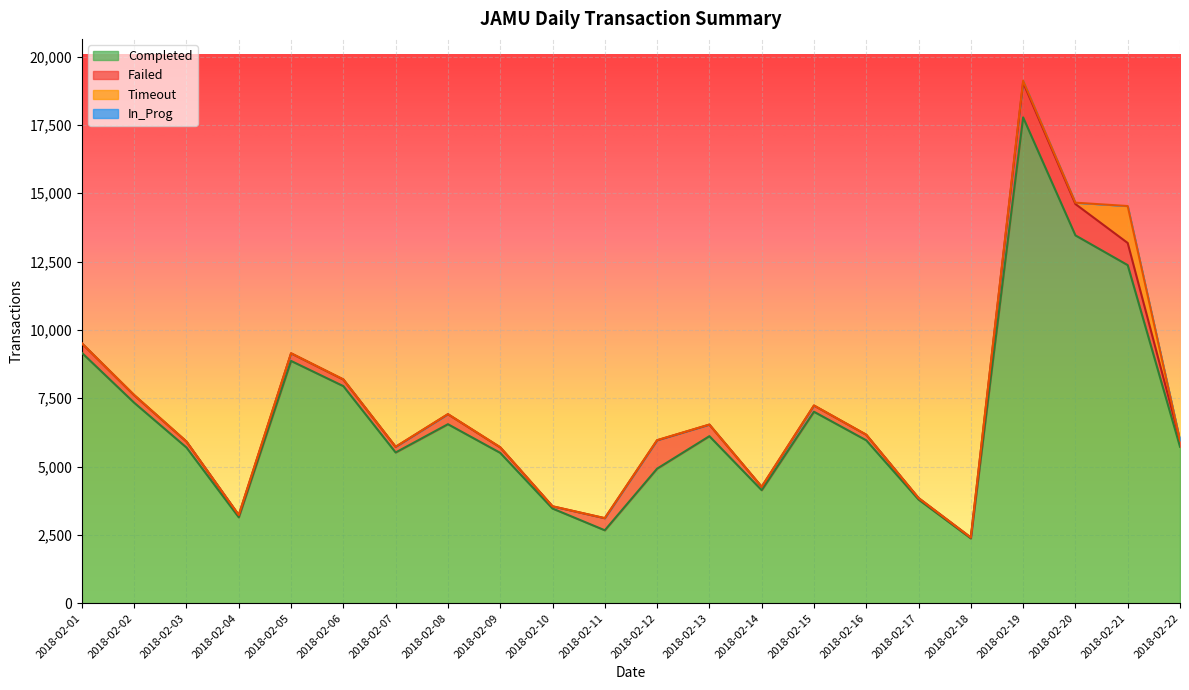

What is the difference between the highest and lowest values at 2018-02-19?

19120